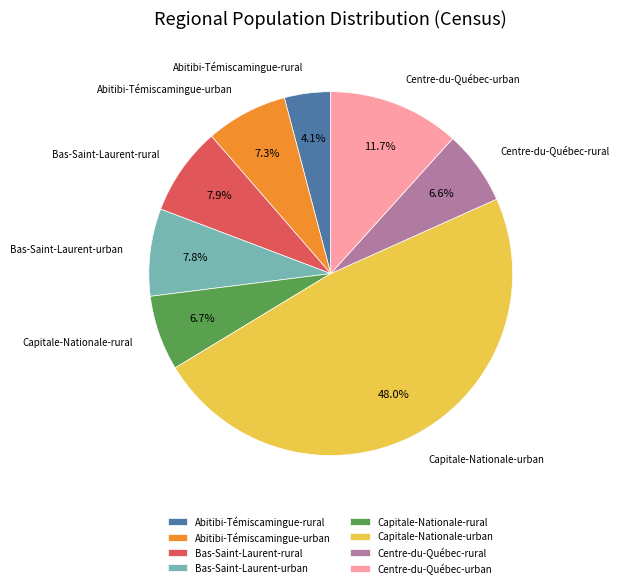

Which slice is the smallest?

Abitibi-Témiscamingue-rural